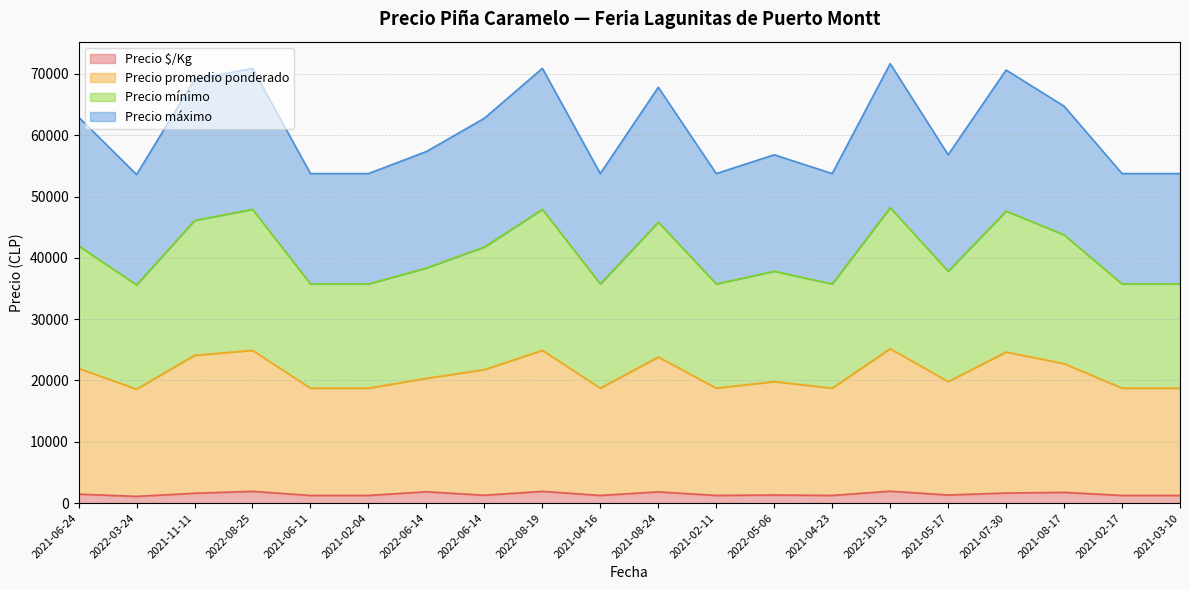

At which category does Precio mínimo reach its first local peak?

2022-08-25